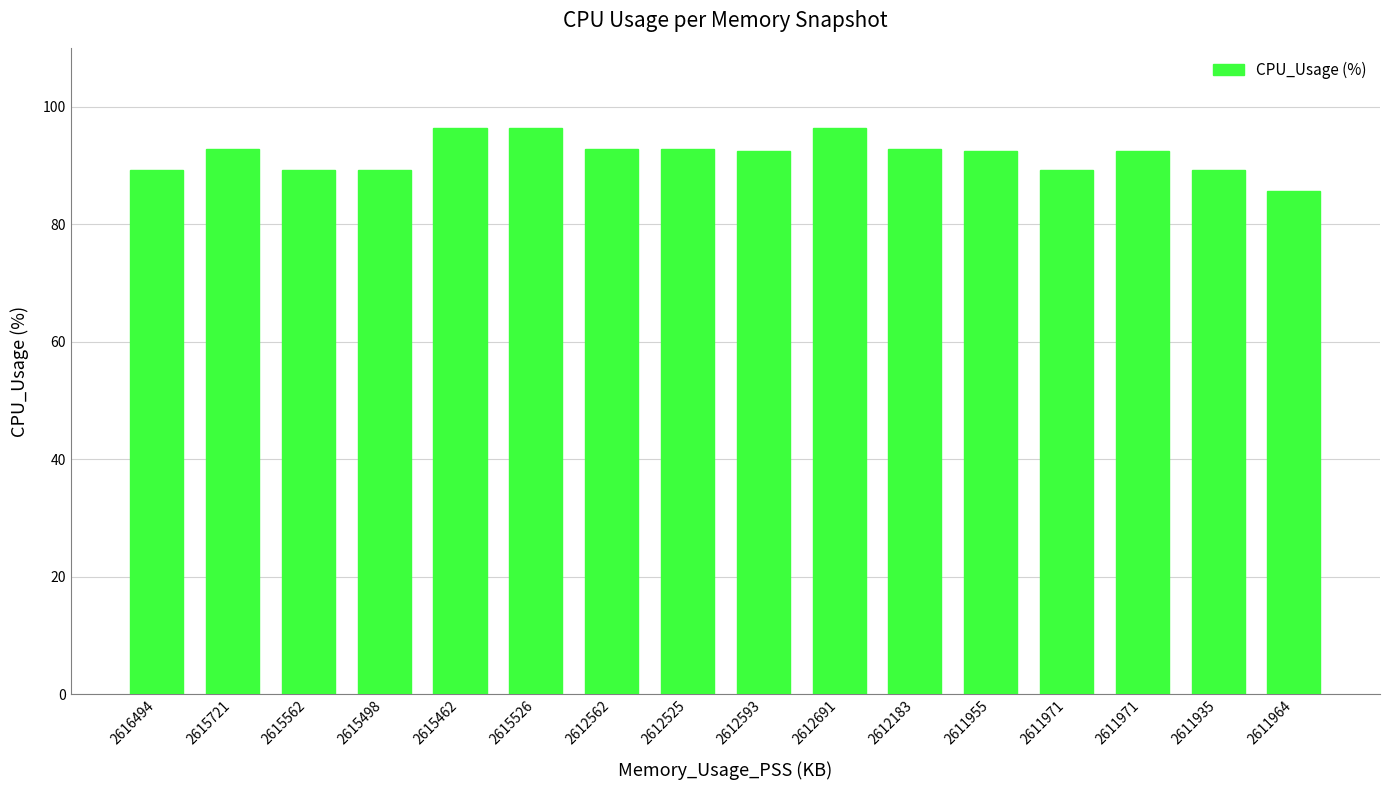

Rank the categories by value from lowest to highest.

2611964, 2616494, 2615562, 2615498, 2611971, 2611935, 2612593, 2611955, 2611971, 2615721, 2612562, 2612525, 2612183, 2615462, 2615526, 2612691